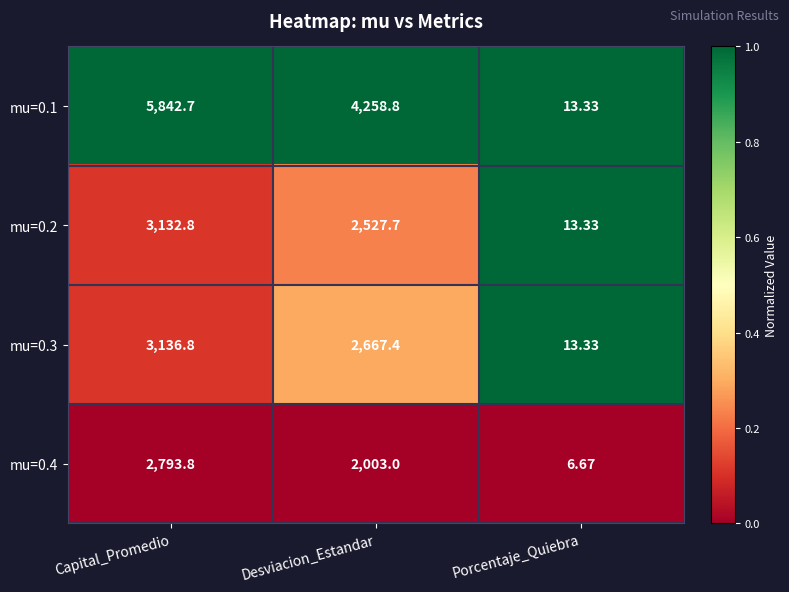

At which label does mu=0.3 reach its peak?

Capital_Promedio